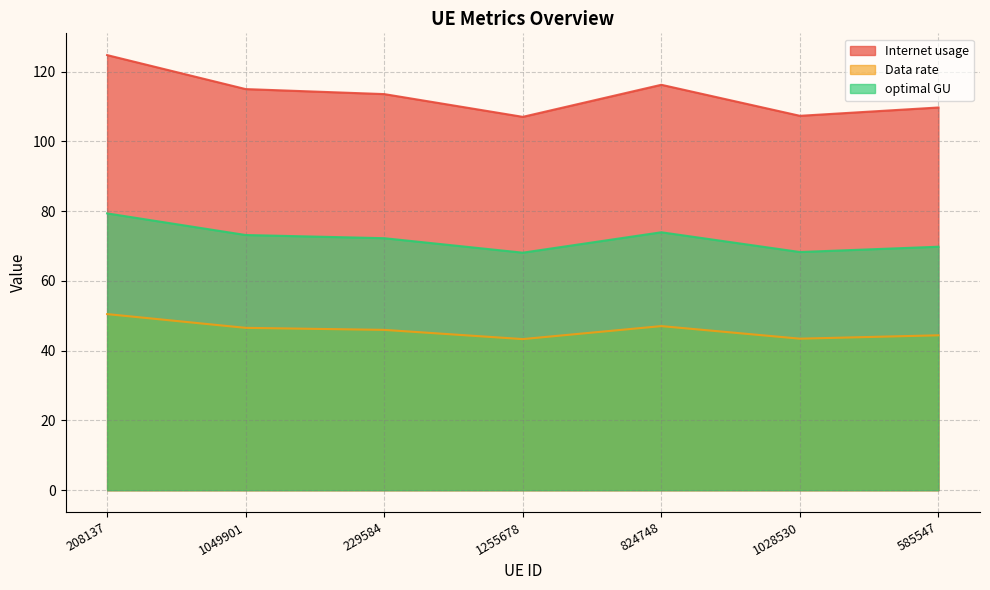

What is the label of the 6th point from the right?

1049901